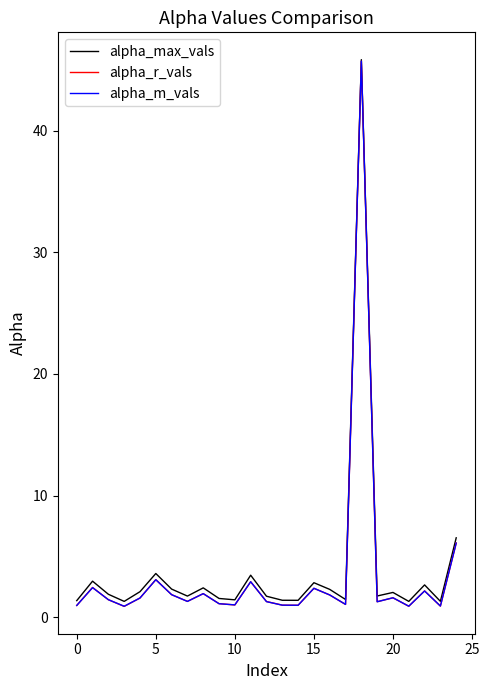

Which series has the largest range (max minus min)?

alpha_m_vals